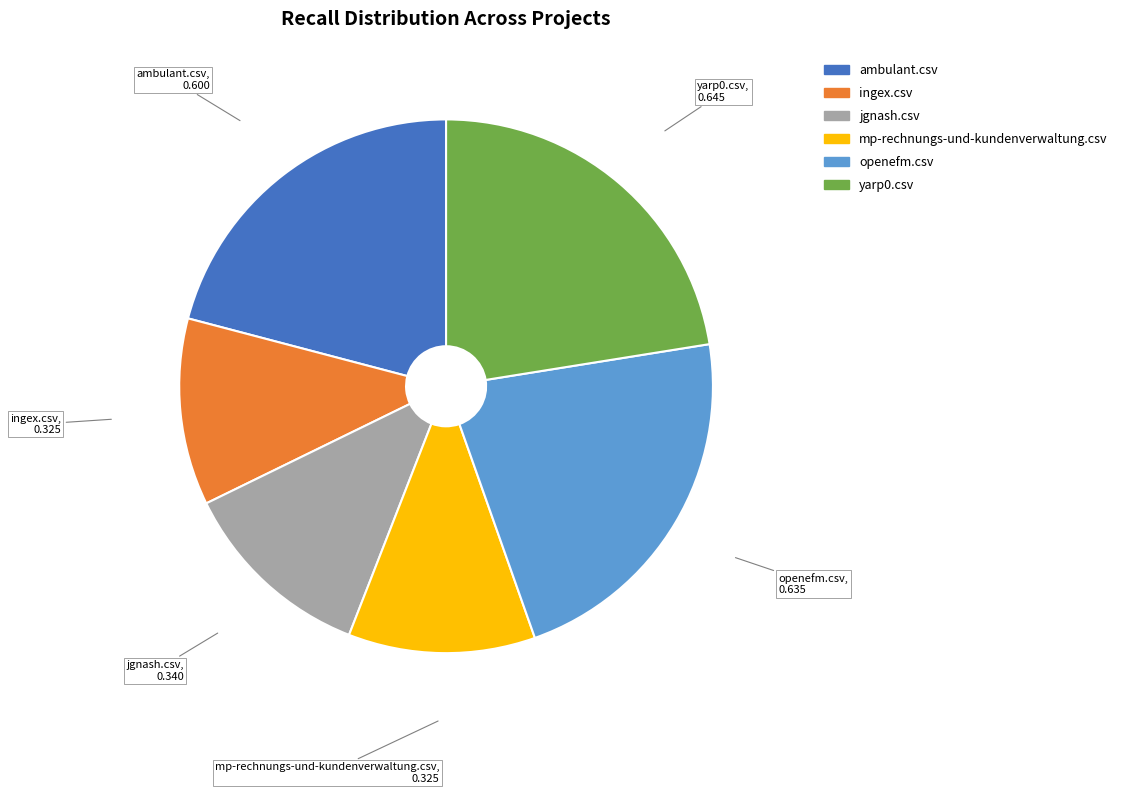

Which has a higher value, mp-rechnungs-und-kundenverwaltung.csv or yarp0.csv?

yarp0.csv